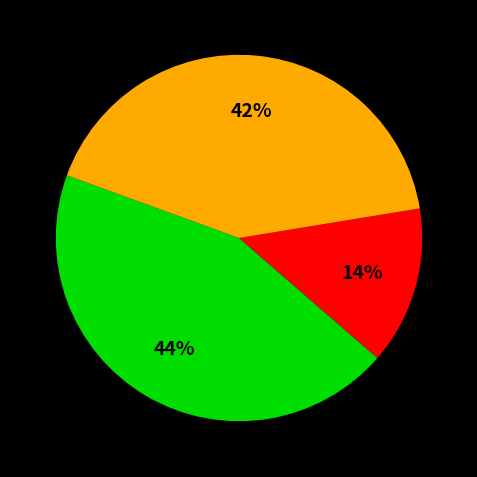

Is there any slice that represents more than half of the pie?

No